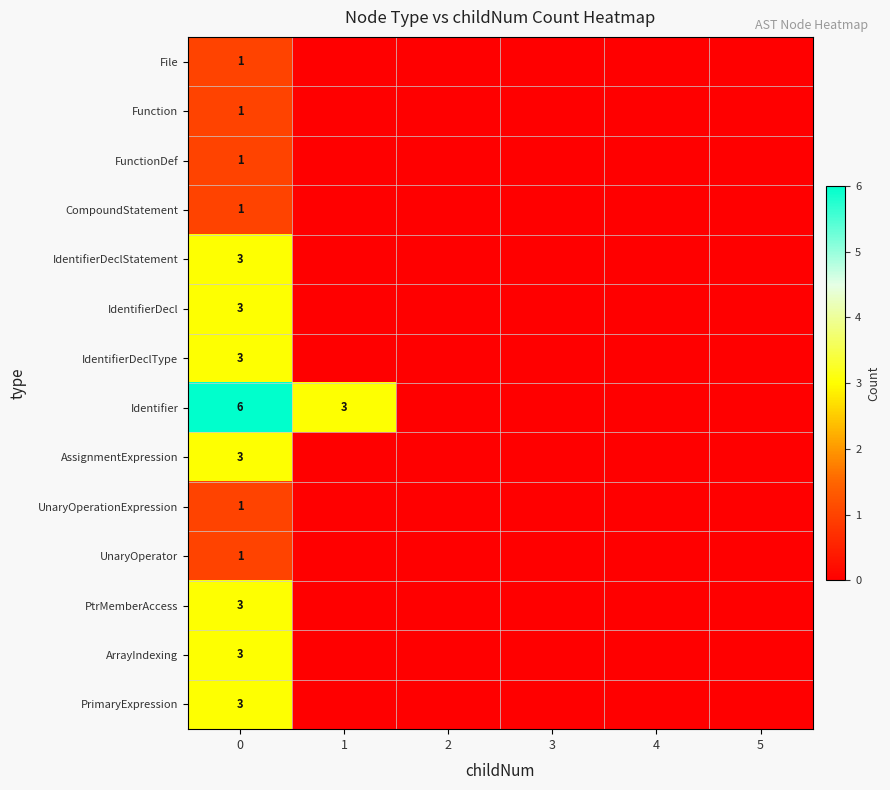

What is the difference between the highest and lowest values at 0?

5